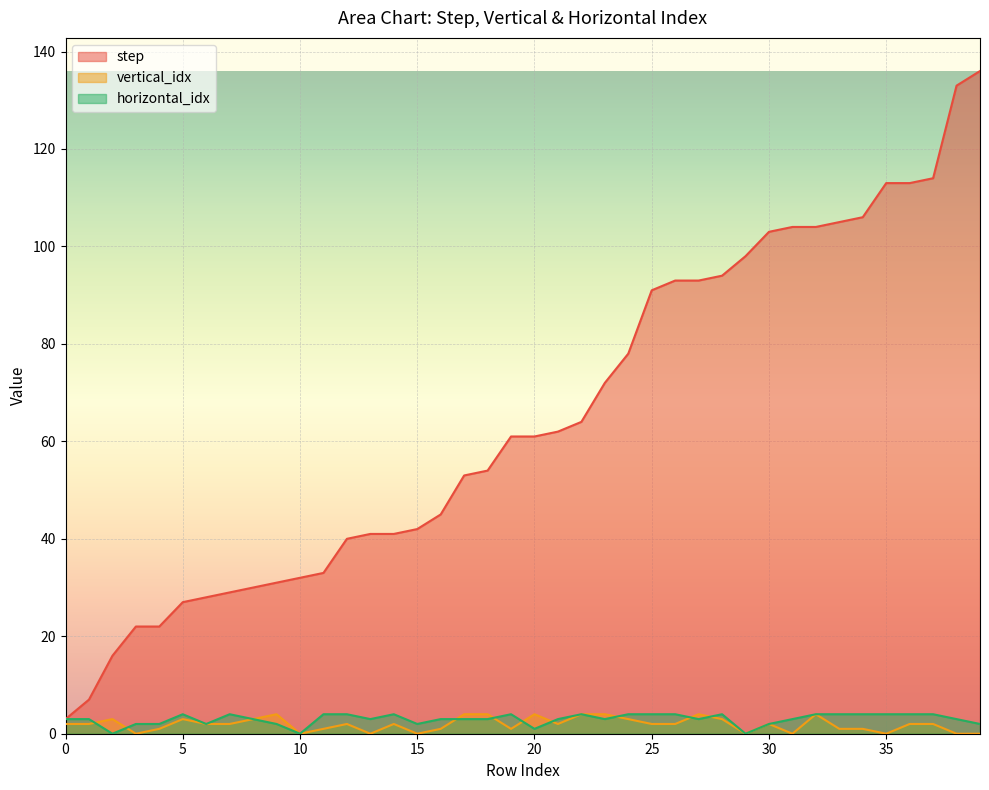

What is the maximum value shown in the chart?

136